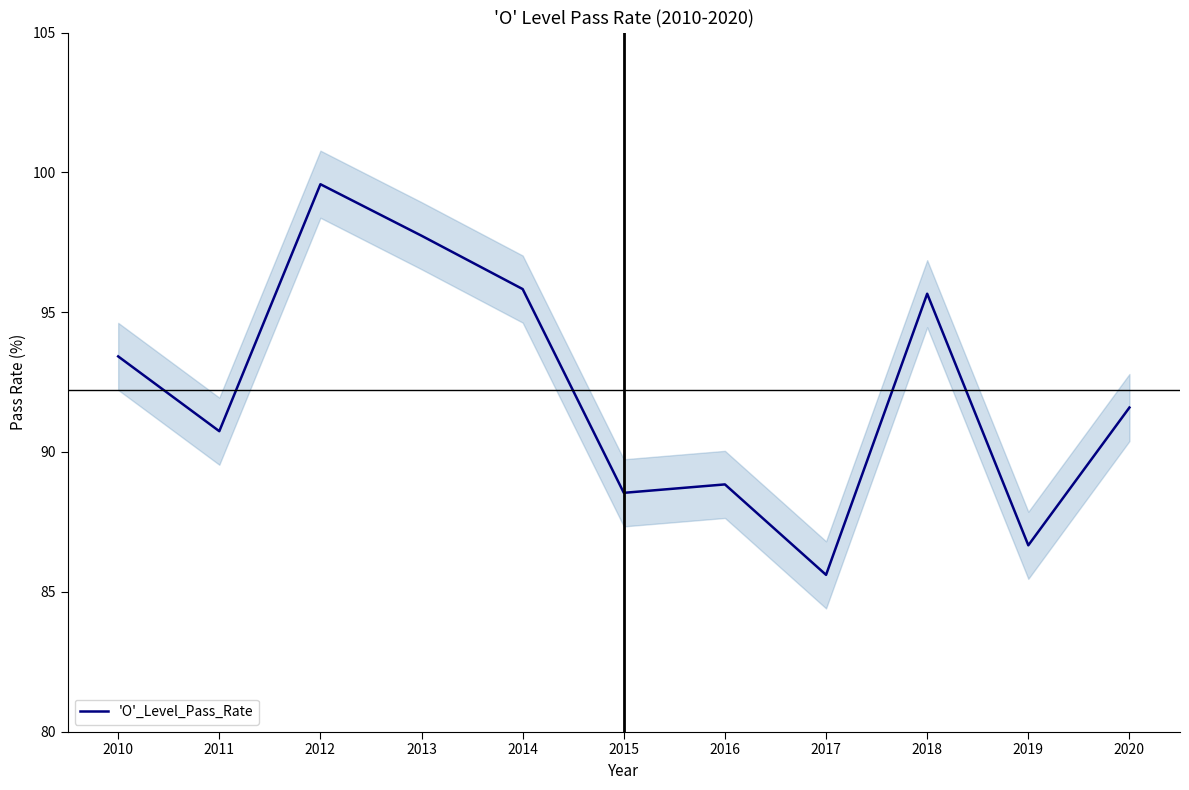

At which label does the data first exceed 91?

2010